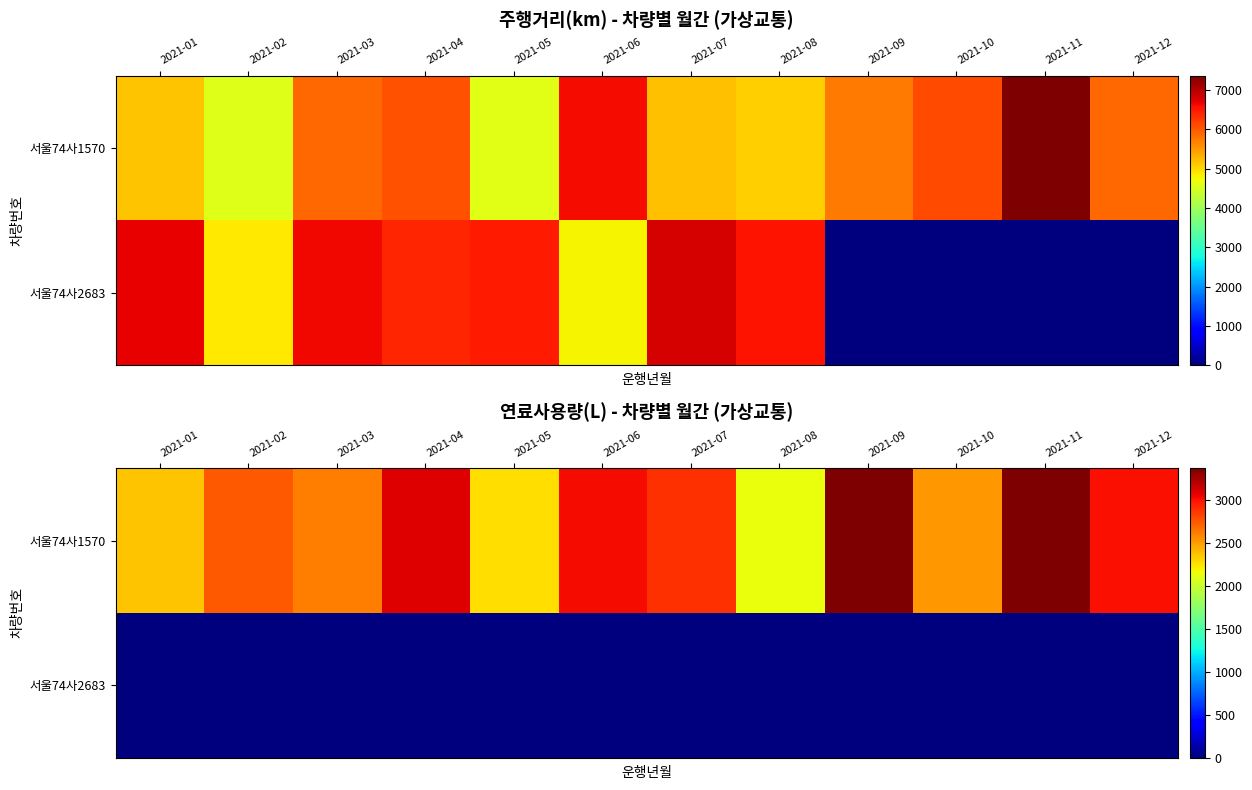

True or false: 서울74사2683 has a value of 0.0 at 2021-06.

True